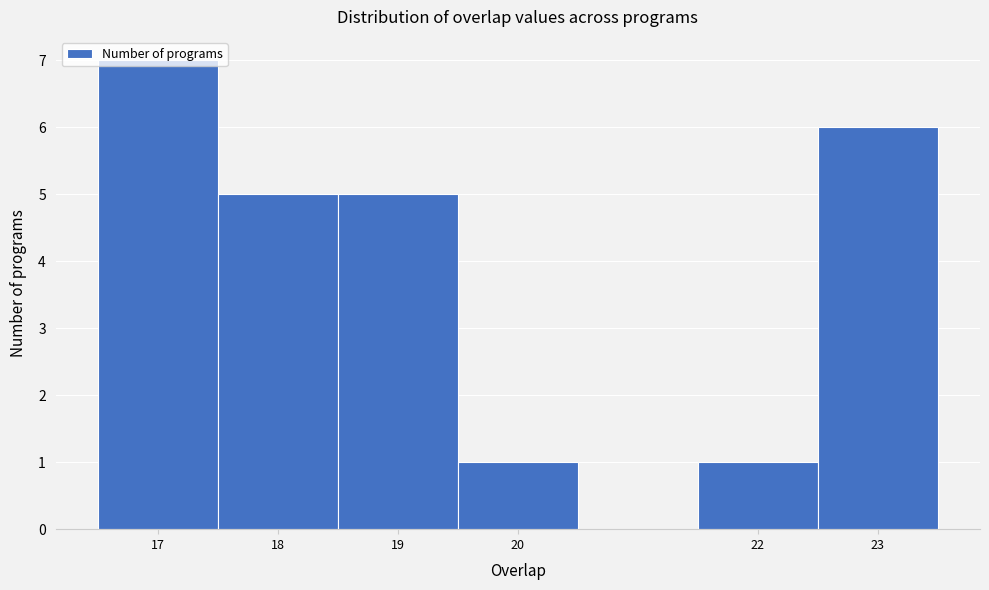

Reading left to right, list every bar in this chart as the range it spans on the x-axis followed by its height. The values are not printed on the chart, so give them approximately, as read against the axis.

16.5 to 17.5: 7
17.5 to 18.5: 5
18.5 to 19.5: 5
19.5 to 20.5: 1
20.5 to 21.5: 0
21.5 to 22.5: 1
22.5 to 23.5: 6